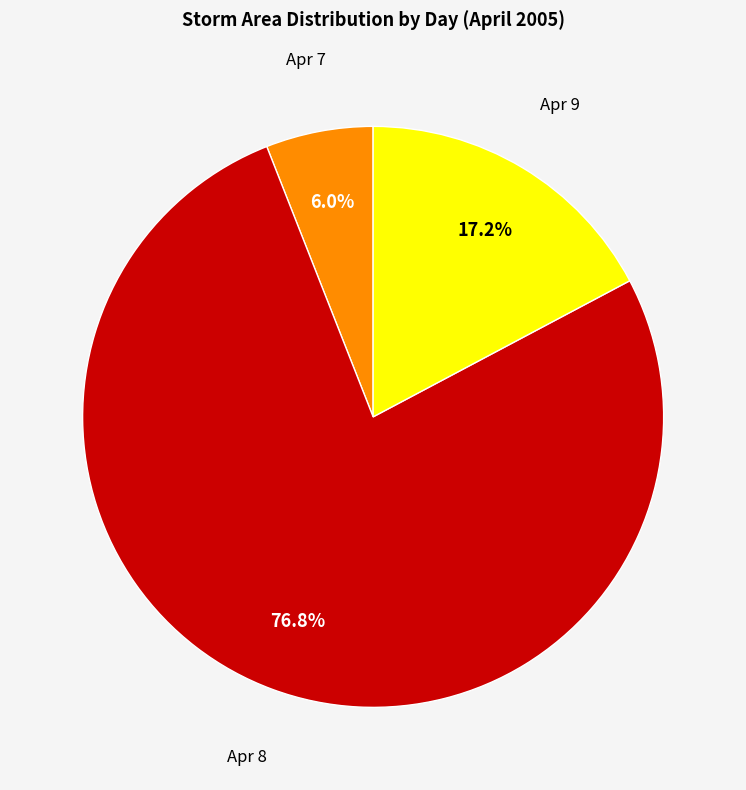

Count the number of slices in the pie.

3